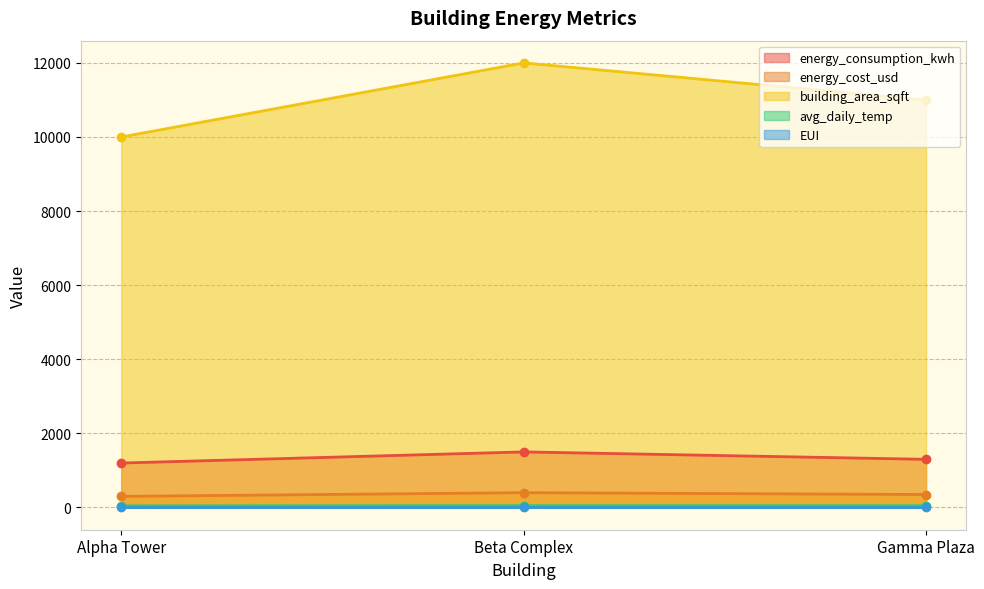

List the series in order of their peak value, lowest first.

EUI, avg_daily_temp, energy_cost_usd, energy_consumption_kwh, building_area_sqft